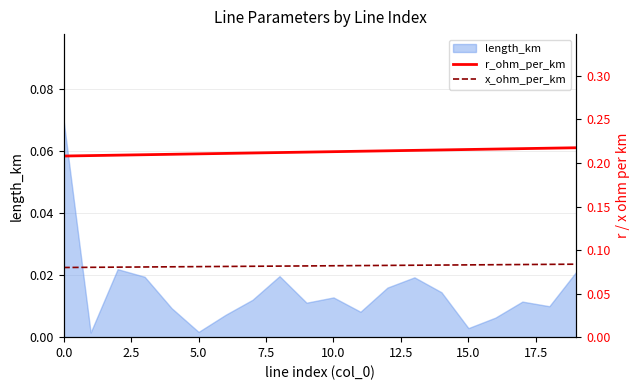

How many lines are shown in the chart?

2